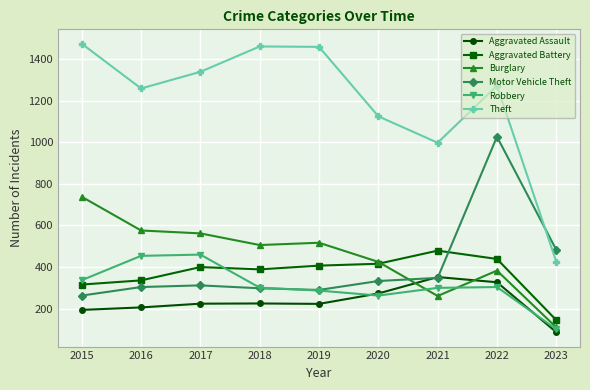

Is it true that Motor Vehicle Theft equals 312 at 2017?

True